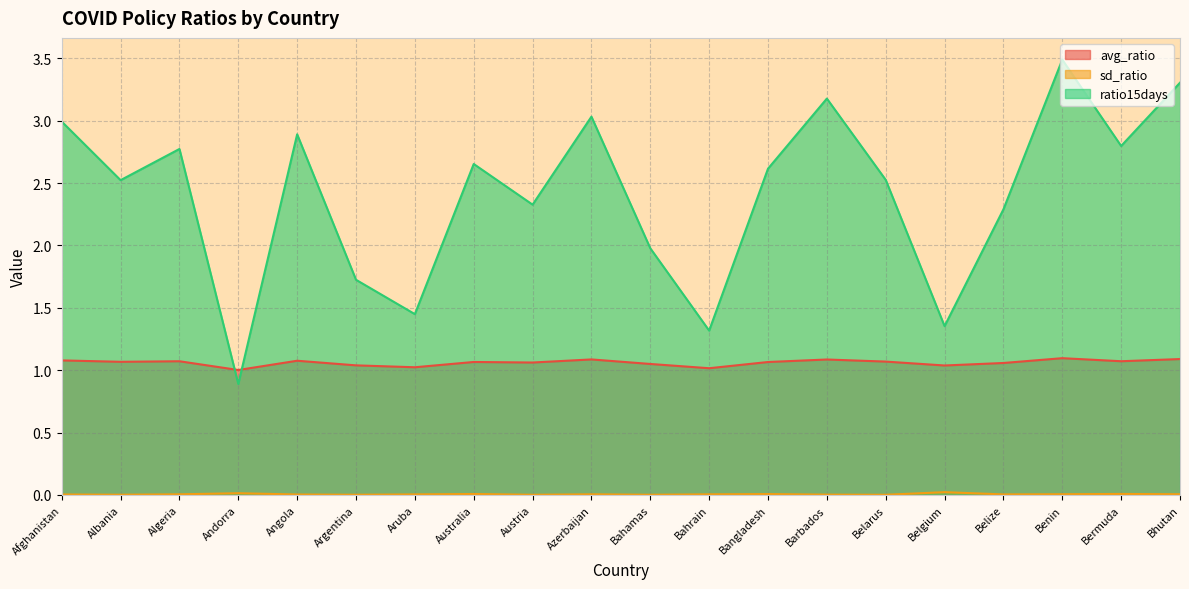

Does the chart display data point markers on the line(s)?

No